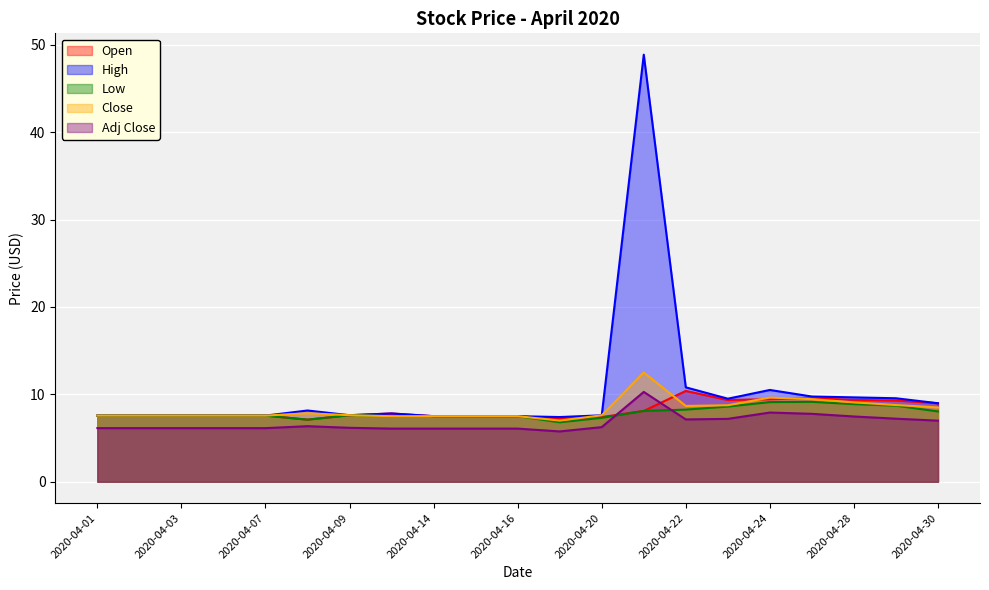

What is the value of the Open point at the 4th from the left?

7.6